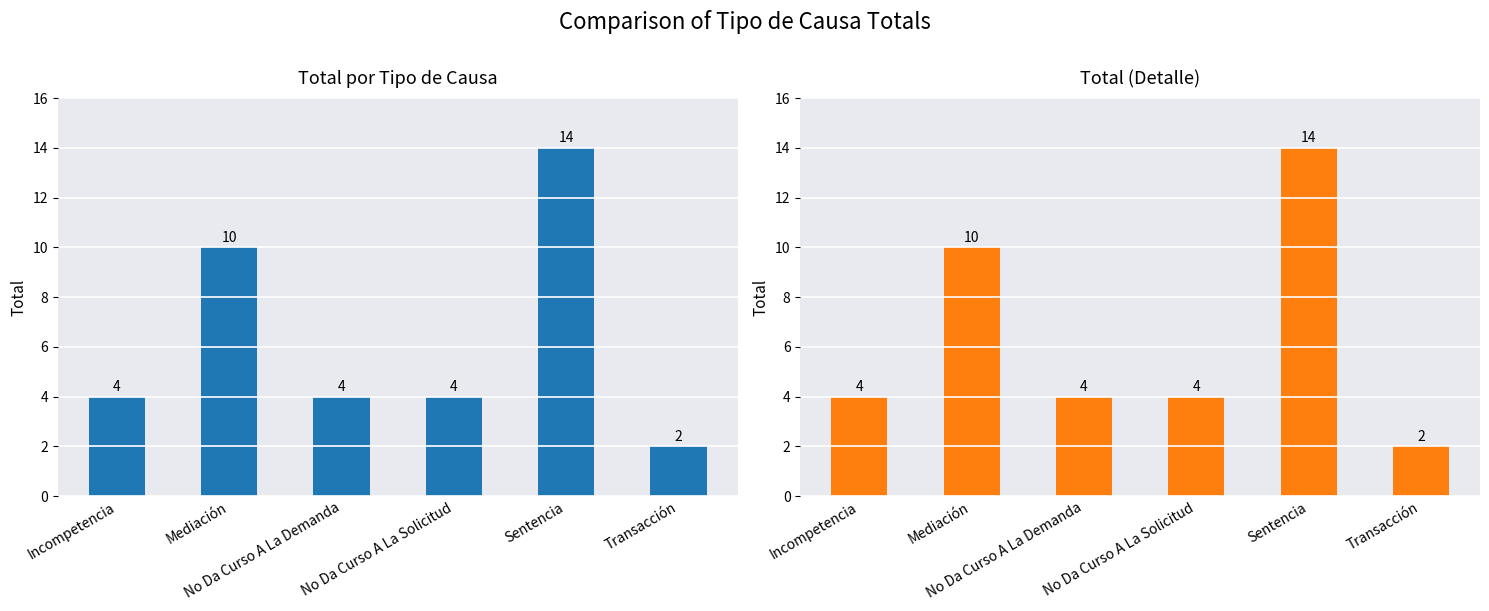

How many series are shown in this chart?

2